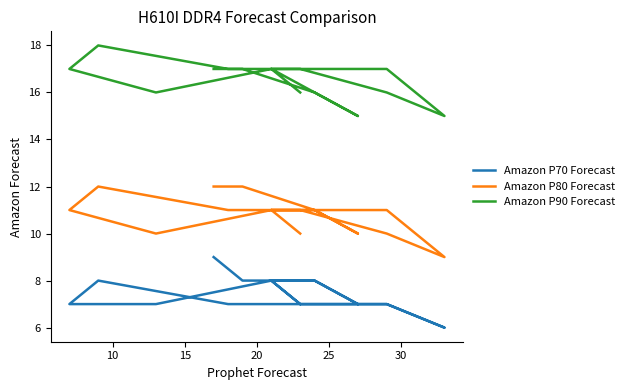

Which series has the largest total across all categories?

Amazon P90 Forecast